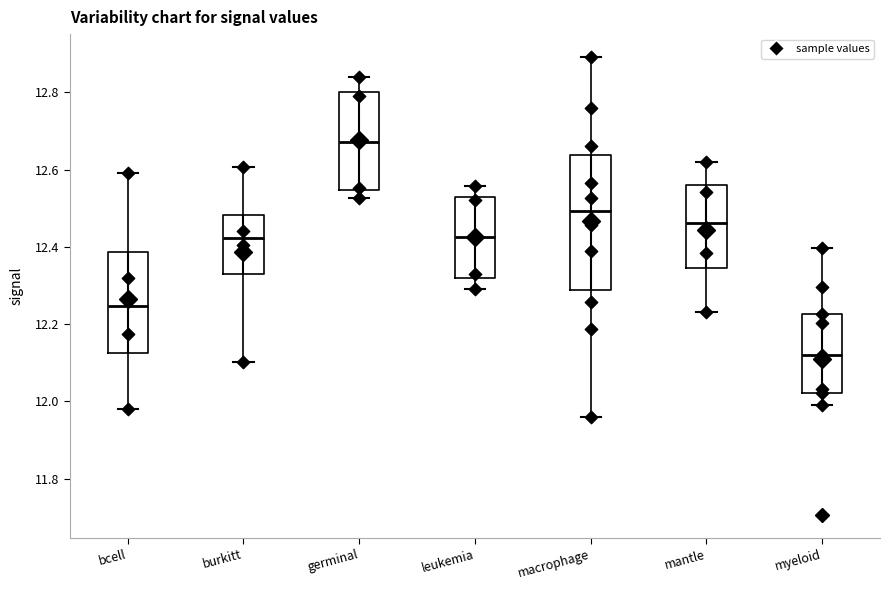

Reading left to right, read every box against the y-axis: the position of its median line, the range the box covers, and the ends of its whiskers. The values are not printed on the chart, so give them approximately, as read against the axis.

bcell: median 12.24, box 12.12 to 12.38, whiskers 11.98 to 12.60
burkitt: median 12.42, box 12.32 to 12.48, whiskers 12.10 to 12.60
germinal: median 12.68, box 12.54 to 12.80, whiskers 12.52 to 12.84
leukemia: median 12.42, box 12.32 to 12.52, whiskers 12.30 to 12.56
macrophage: median 12.50, box 12.28 to 12.64, whiskers 11.96 to 12.90
mantle: median 12.46, box 12.34 to 12.56, whiskers 12.24 to 12.62
myeloid: median 12.12, box 12.02 to 12.22, whiskers 12.00 to 12.40